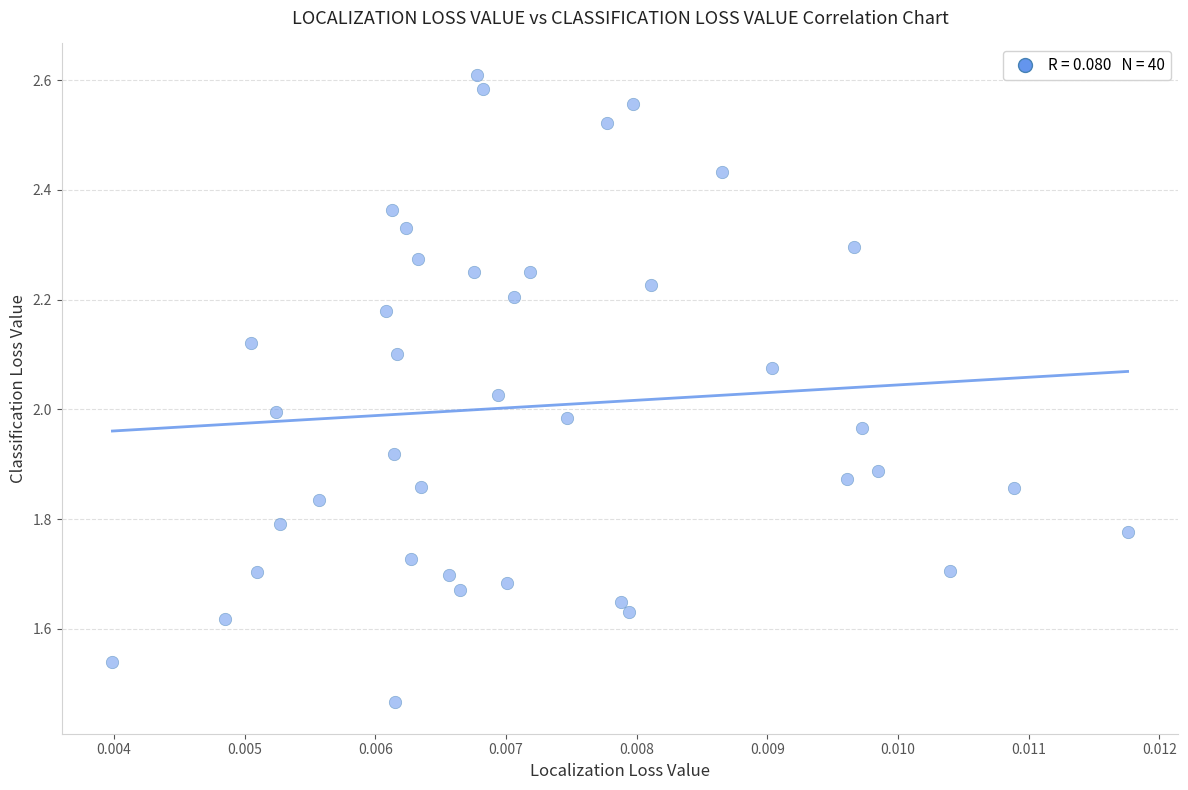

How many points are shown in the scatter plot?

40